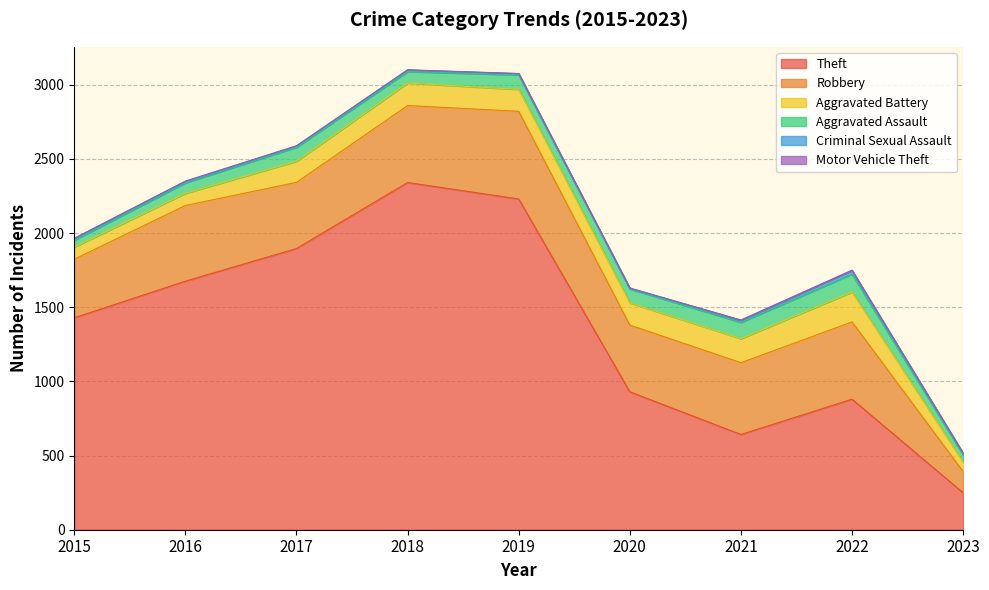

True or false: Aggravated Assault has a value of 95 at 2017.

True